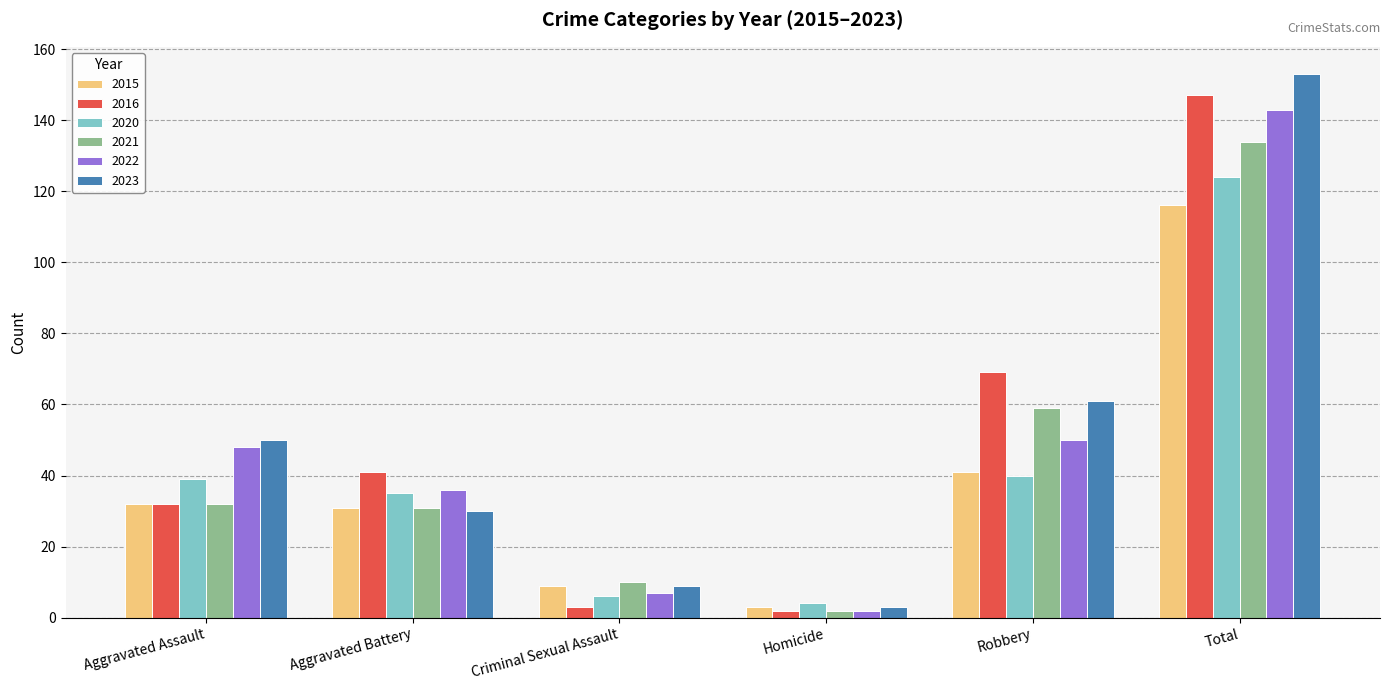

Which category has the lowest value in the 2023 series?

Homicide